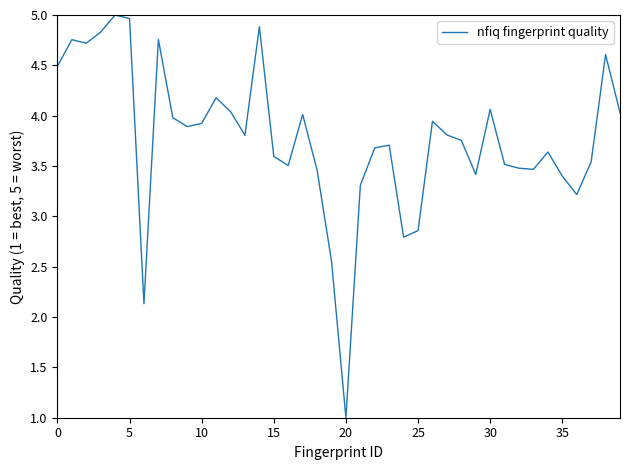

What is the greatest value displayed?

5.0